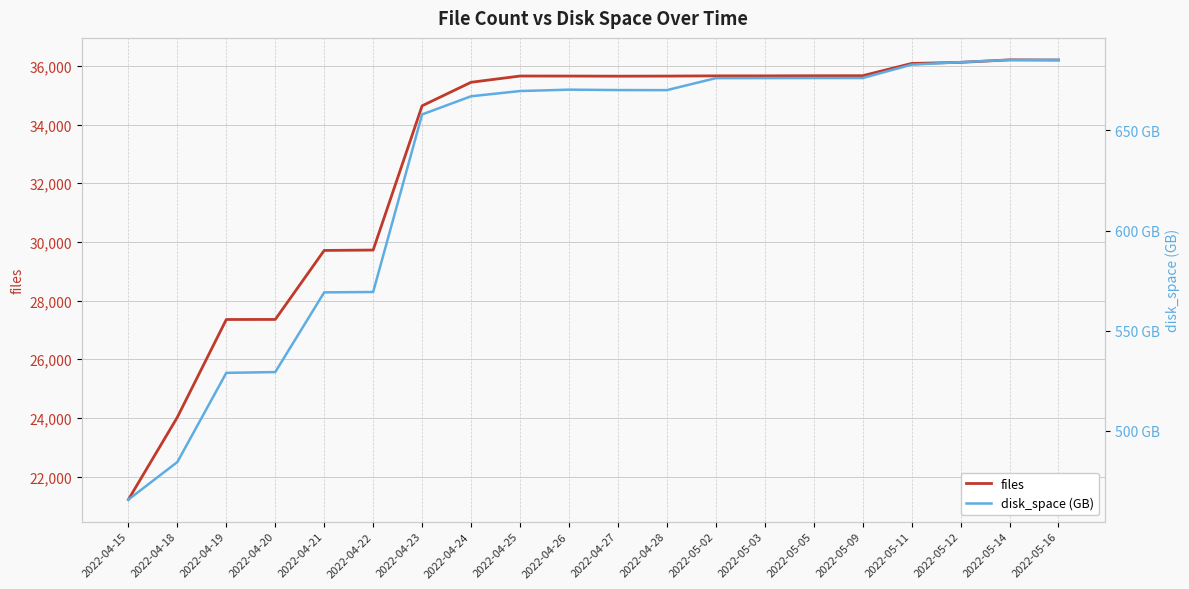

Reading left to right, list all the values displayed in this chart.

files: 2022-04-15=21214.0	2022-04-18=24022.0	2022-04-19=27354.0	2022-04-20=27356.0	2022-04-21=29709.0	2022-04-22=29722.0	2022-04-23=34641.0	2022-04-24=35443.0	2022-04-25=35656.0	2022-04-26=35655.0	2022-04-27=35651.0	2022-04-28=35654.0	2022-05-02=35662.0	2022-05-03=35662.0	2022-05-05=35666.0	2022-05-09=35667.0	2022-05-11=36085.0	2022-05-12=36123.0	2022-05-14=36207.0	2022-05-16=36201.0
disk_space (GB): 2022-04-15=465.7	2022-04-18=484.4	2022-04-19=529.0	2022-04-20=529.4	2022-04-21=569.1	2022-04-22=569.3	2022-04-23=658.0	2022-04-24=667.0	2022-04-25=669.6	2022-04-26=670.3	2022-04-27=670.1	2022-04-28=670.1	2022-05-02=676.1	2022-05-03=676.1	2022-05-05=676.1	2022-05-09=676.1	2022-05-11=682.8	2022-05-12=684.1	2022-05-14=685.2	2022-05-16=685.2